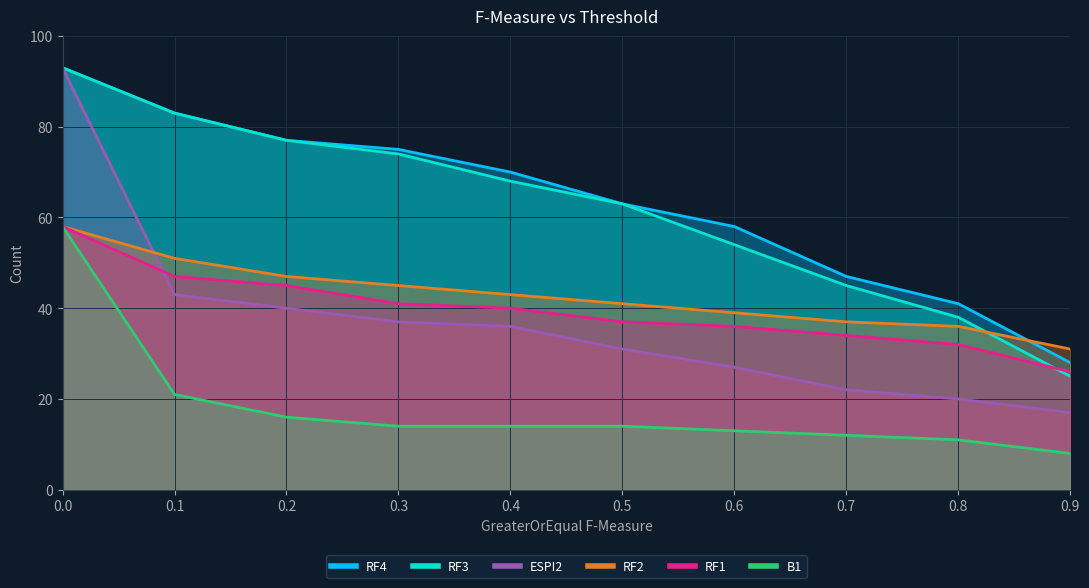

Is it true that B1 equals 14 at 0.4?

True